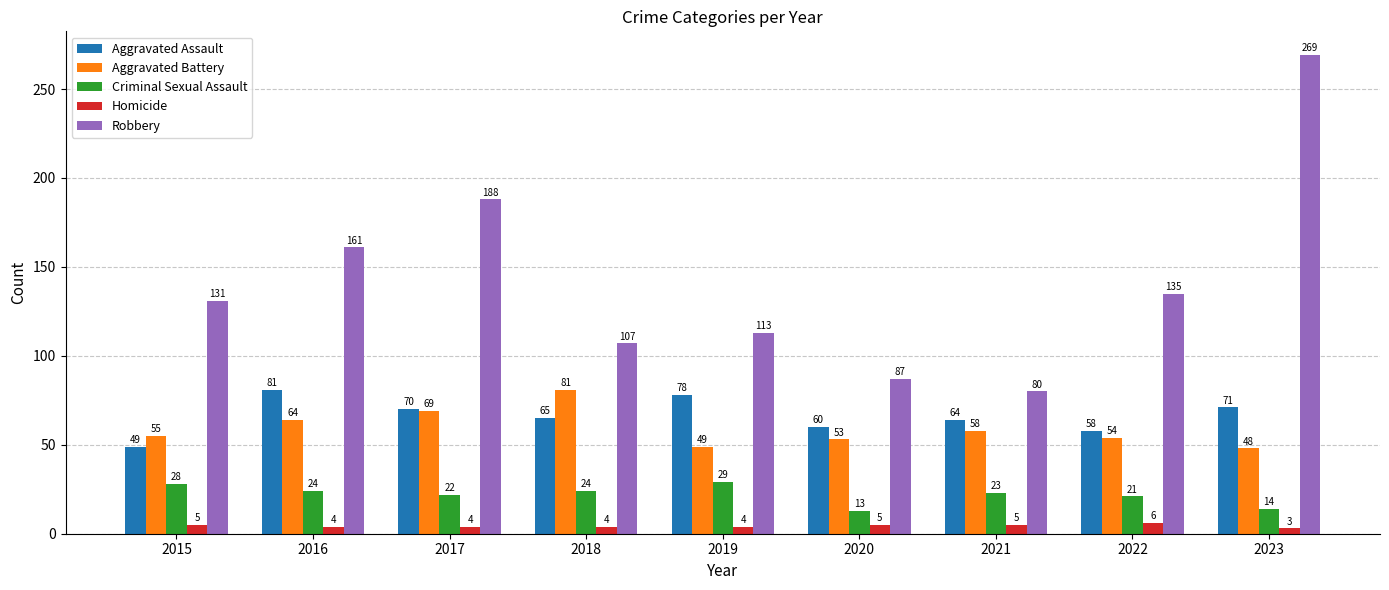

Reading left to right, what are all the values shown in this chart?

Aggravated Assault: 2015=49	2016=81	2017=70	2018=65	2019=78	2020=60	2021=64	2022=58	2023=71
Aggravated Battery: 2015=55	2016=64	2017=69	2018=81	2019=49	2020=53	2021=58	2022=54	2023=48
Criminal Sexual Assault: 2015=28	2016=24	2017=22	2018=24	2019=29	2020=13	2021=23	2022=21	2023=14
Homicide: 2015=5	2016=4	2017=4	2018=4	2019=4	2020=5	2021=5	2022=6	2023=3
Robbery: 2015=131	2016=161	2017=188	2018=107	2019=113	2020=87	2021=80	2022=135	2023=269